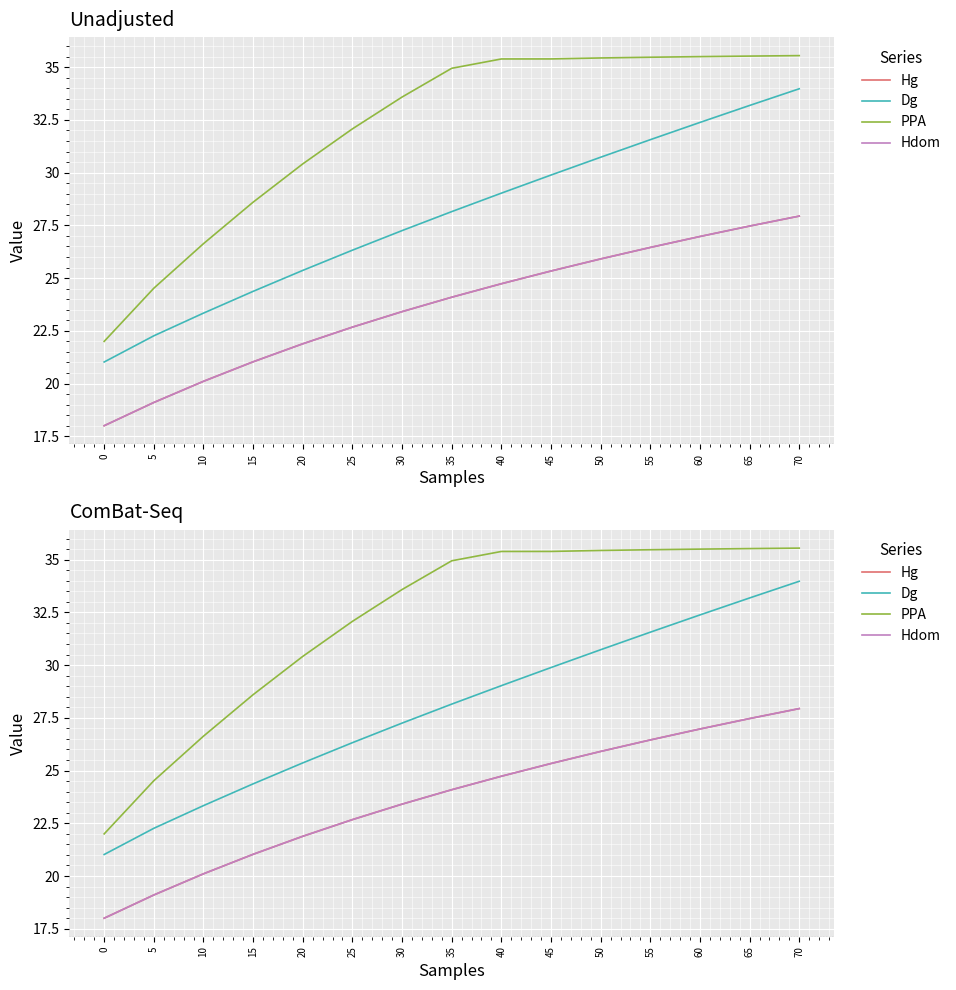

At which category is the sum across all series the highest?

70